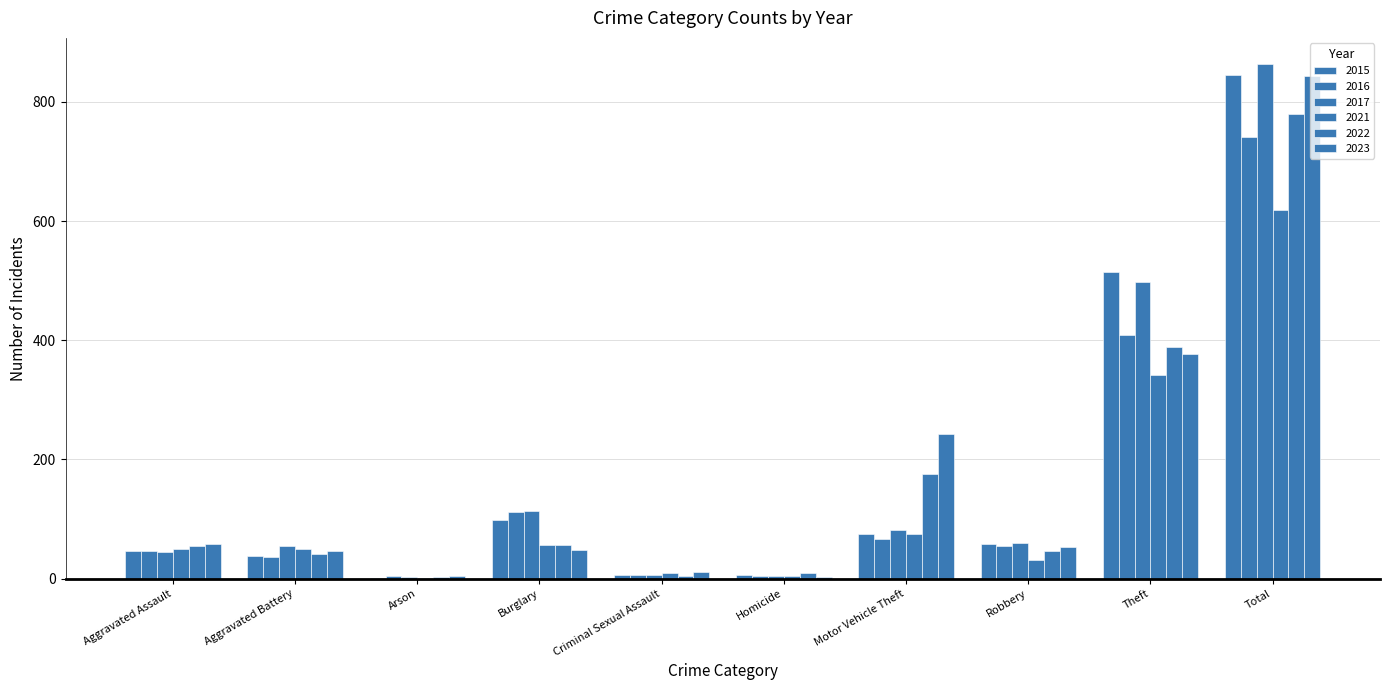

Does the chart contain stacked bars?

No